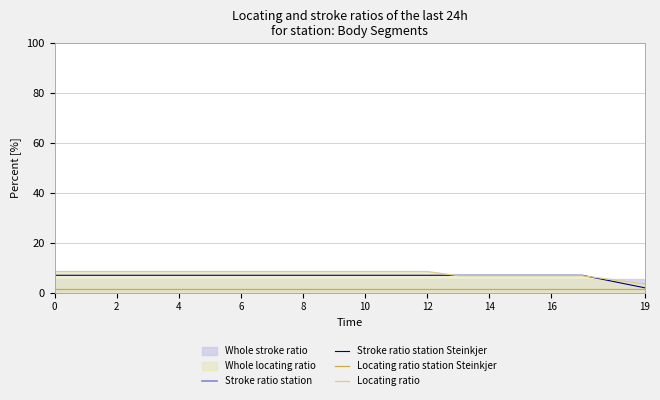

True or false: Locating ratio station Steinkjer and Stroke ratio station intersect in this chart.

False